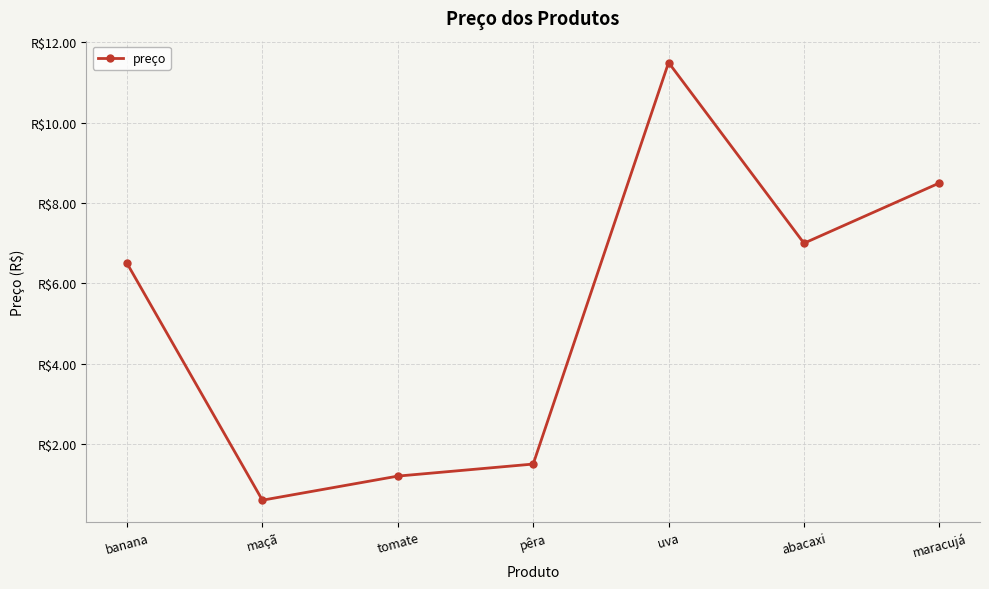

What position from the left is maracujá?

7